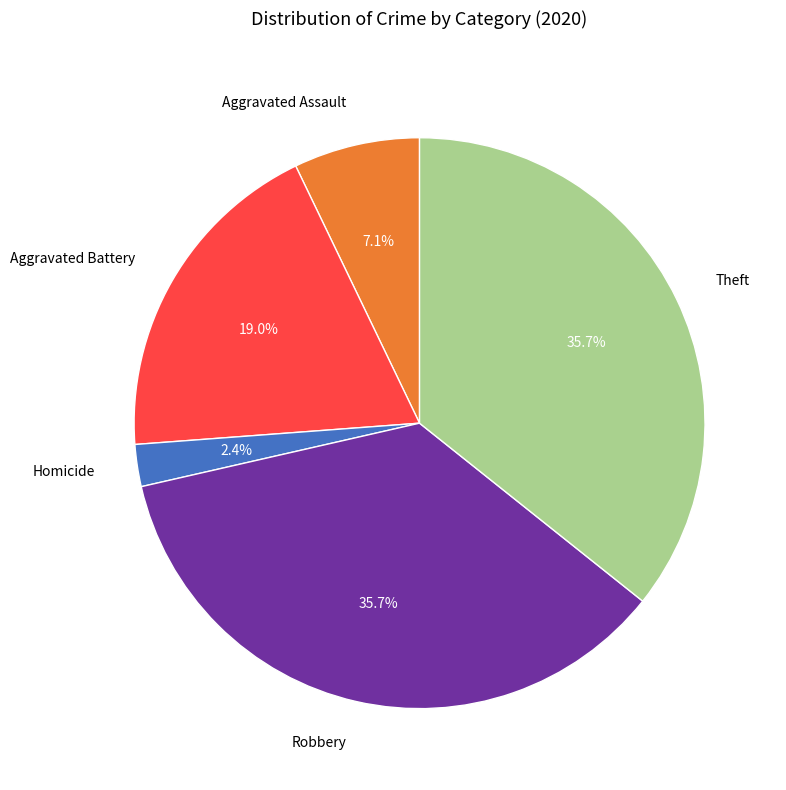

Is there a majority slice in this chart?

No